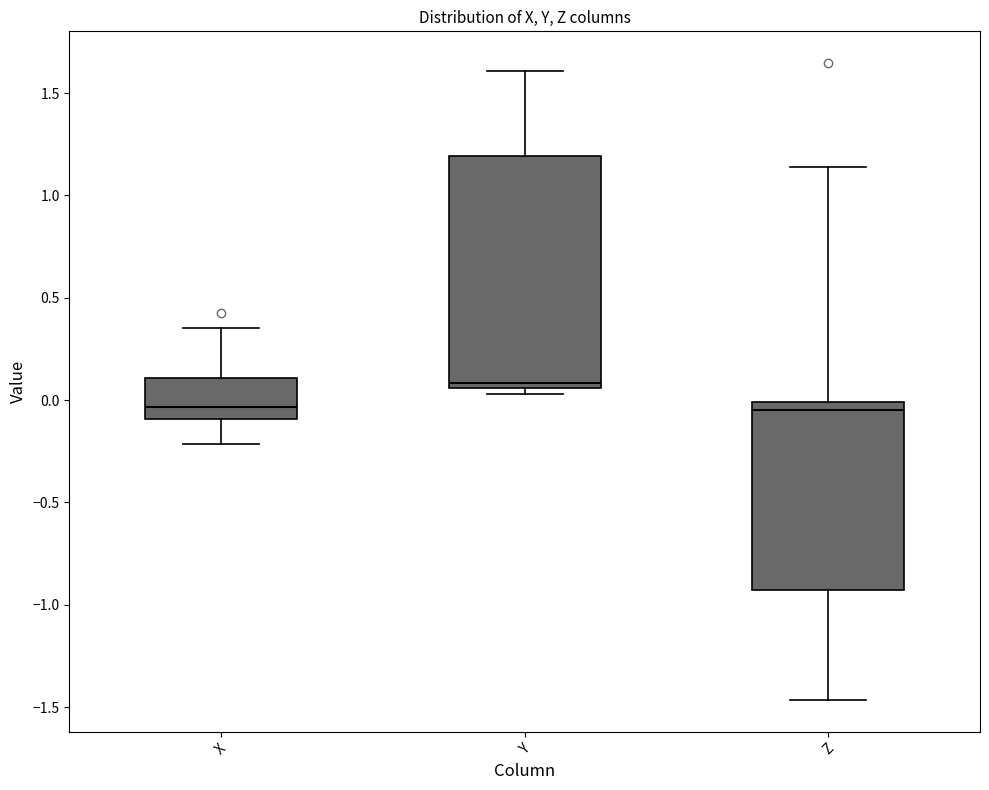

Comparing the boxes themselves (not the whiskers), which one is the tallest?

Y